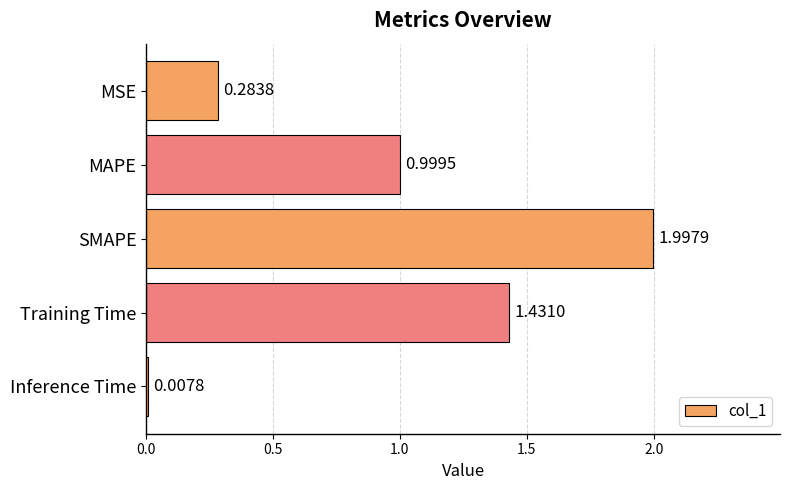

Where is the data nearest to the value 1?

MAPE